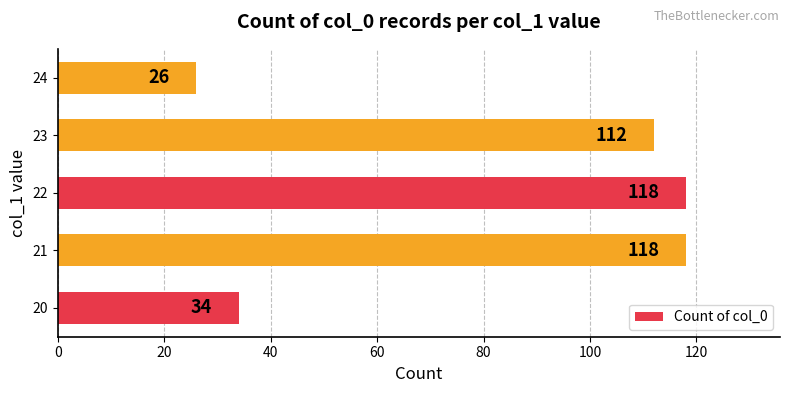

Which category has the lowest value across all series?

24